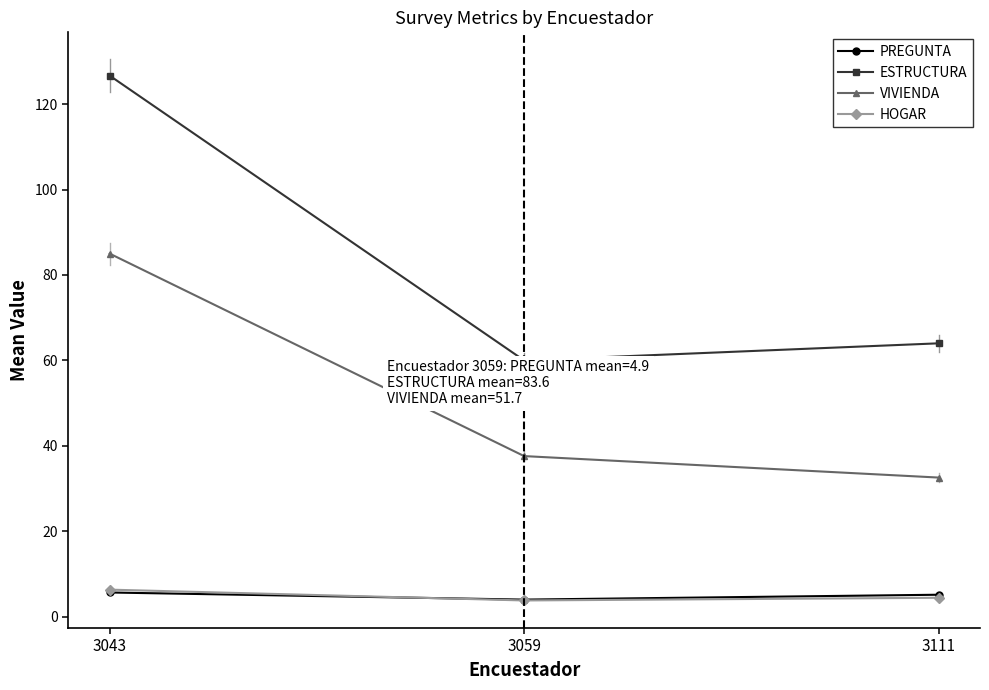

What is the sum of all VIVIENDA values?

155.2